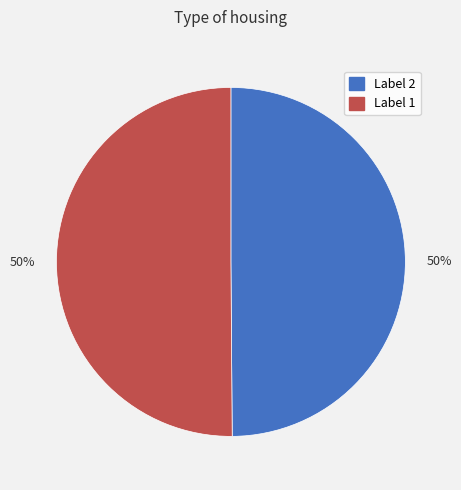

The Label 2 slice represents 39% of the pie. True or false?

False